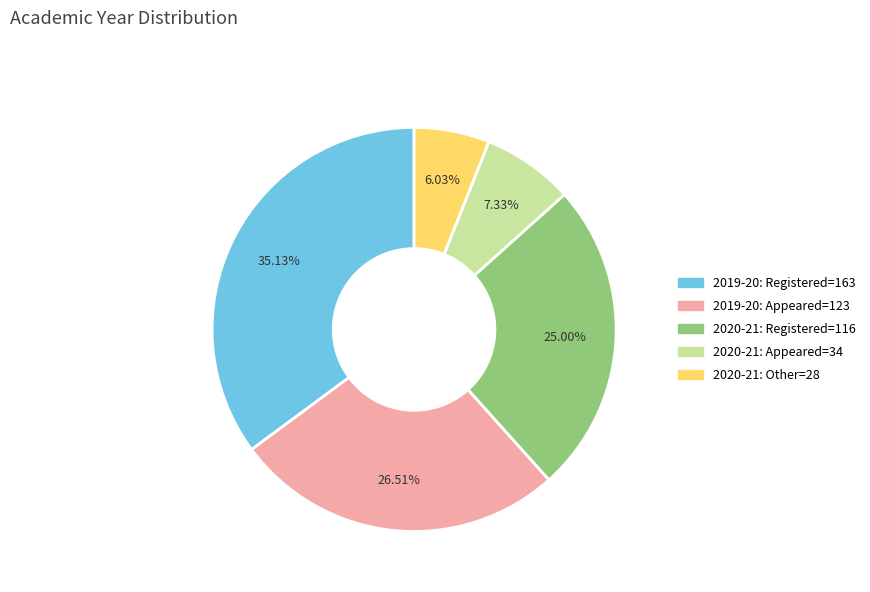

How many slices are in this pie chart?

5